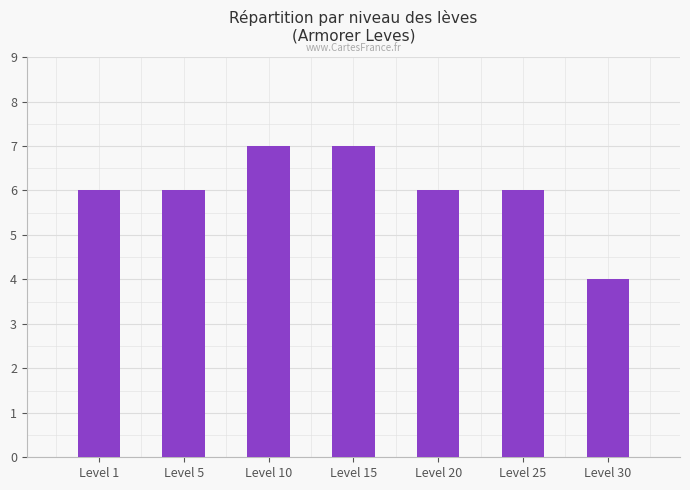

What is the smallest value displayed?

4